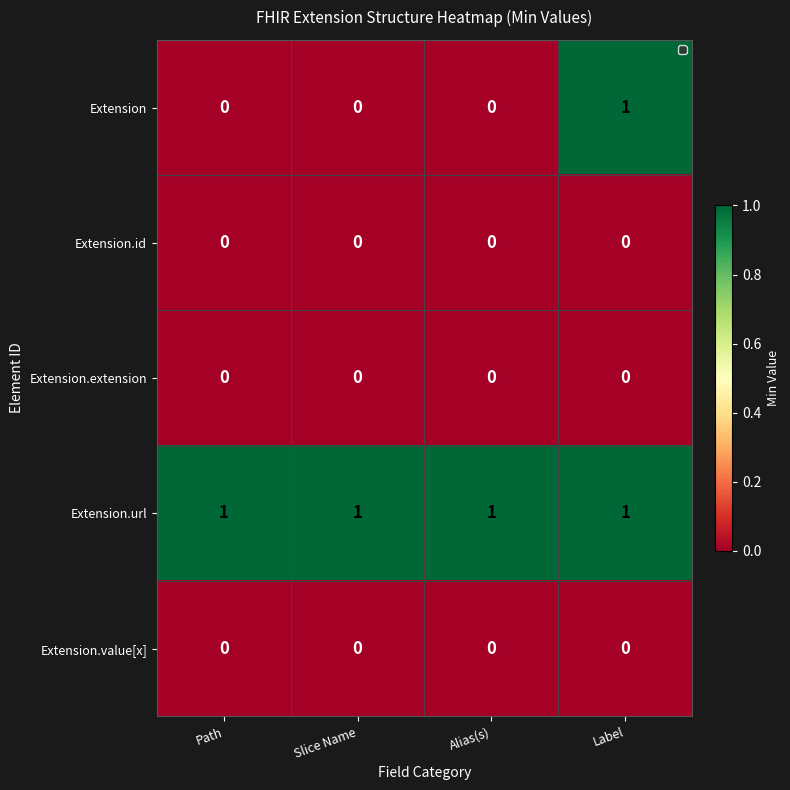

Which series has the largest range (max minus min)?

Extension